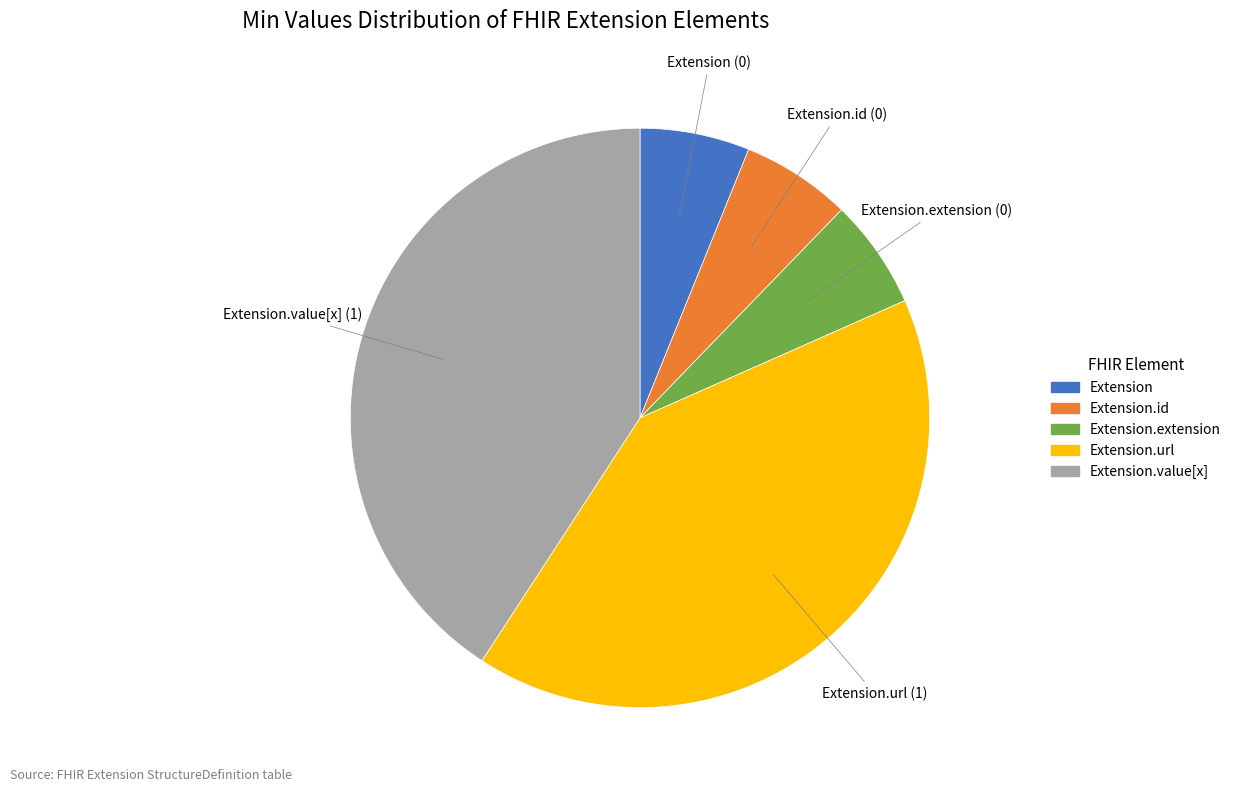

True or false: Extension accounts for 6% of the total.

True